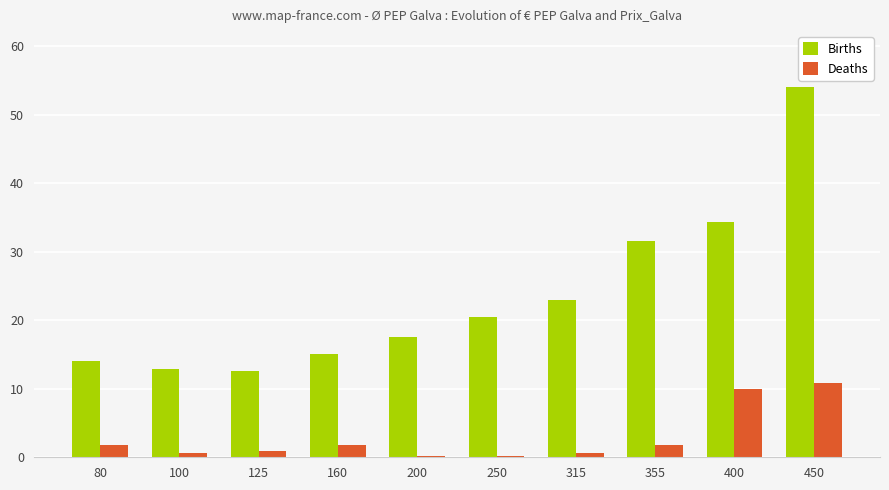

The Births series shows 25.7 at 200. True or false?

False